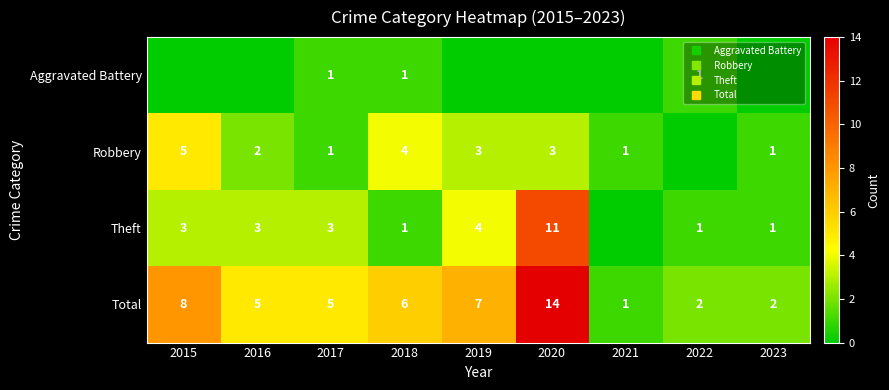

At which category is the sum across all series the highest?

2020